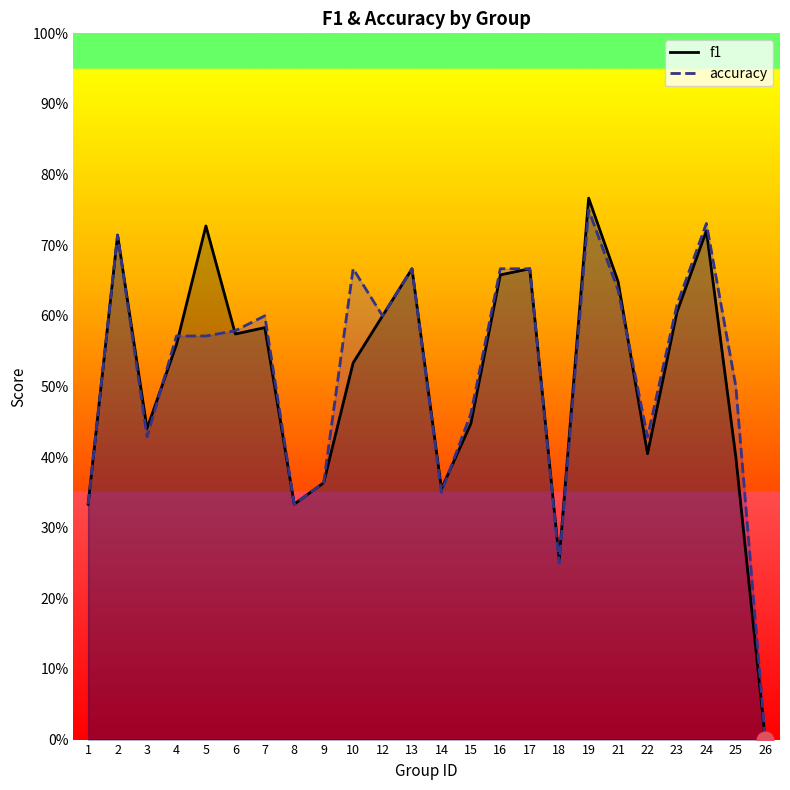

Reading left to right, transcribe all the data shown in this chart.

f1: 1=0.3	2=0.7	3=0.4	4=0.6	5=0.7	6=0.6	7=0.6	8=0.3	9=0.4	10=0.5	12=0.6	13=0.7	14=0.4	15=0.4	16=0.7	17=0.7	18=0.3	19=0.8	21=0.6	22=0.4	23=0.6	24=0.7	25=0.4	26=0.0
accuracy: 1=0.3	2=0.7	3=0.4	4=0.6	5=0.6	6=0.6	7=0.6	8=0.3	9=0.4	10=0.7	12=0.6	13=0.7	14=0.3	15=0.5	16=0.7	17=0.7	18=0.2	19=0.8	21=0.6	22=0.4	23=0.6	24=0.7	25=0.5	26=0.0